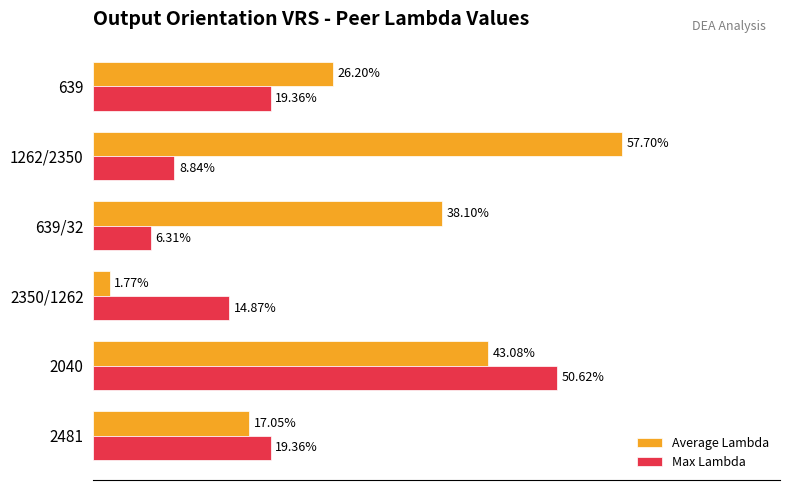

What are all the series names shown in the legend?

Average Lambda, Max Lambda